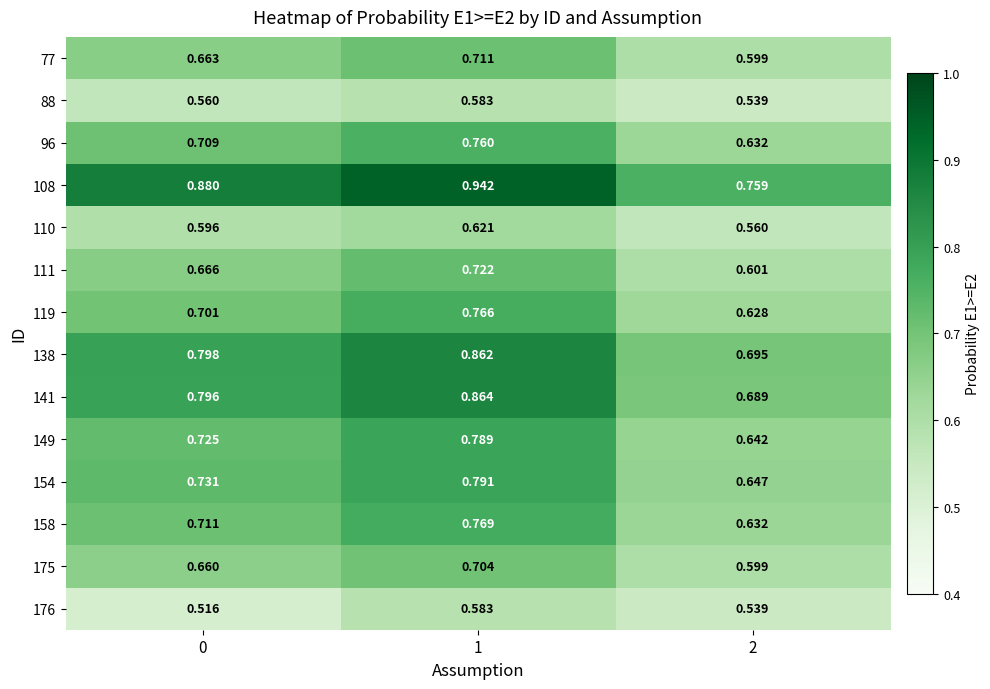

Count the number of categories in the chart.

3